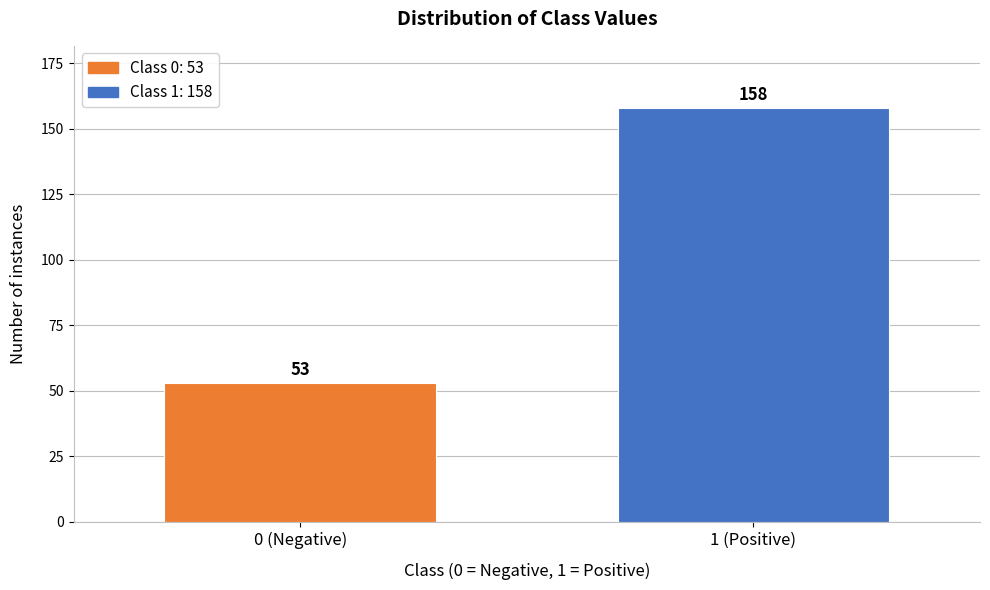

Reading left to right, extract all data points from this chart.

0 (Negative)=53	1 (Positive)=158